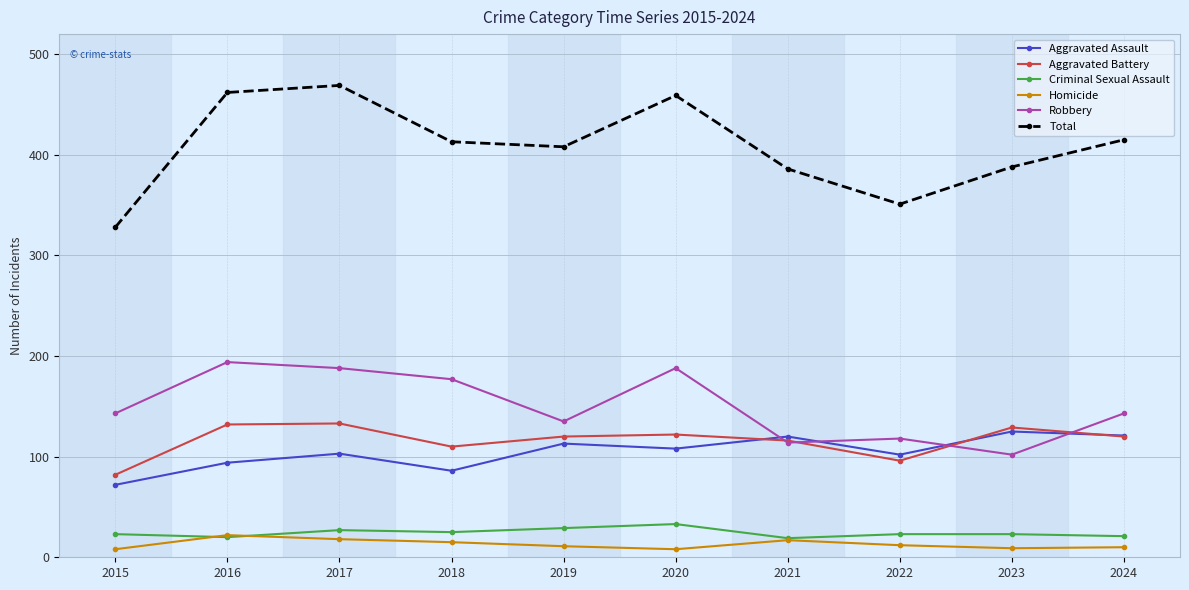

Which series has the widest spread of values?

Total